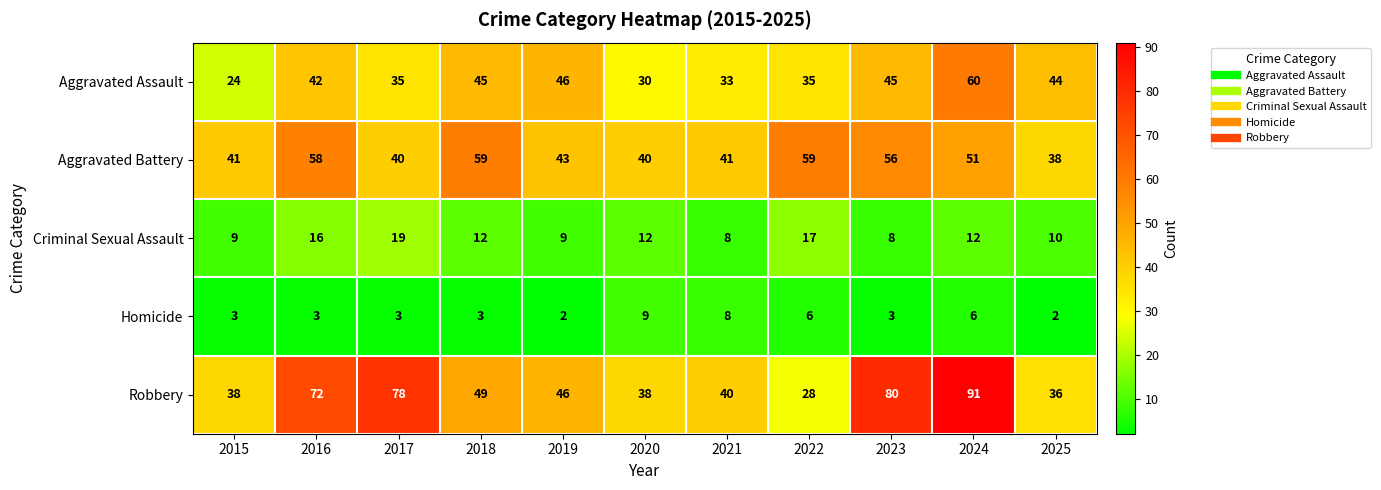

What is the sum of all Criminal Sexual Assault values?

132